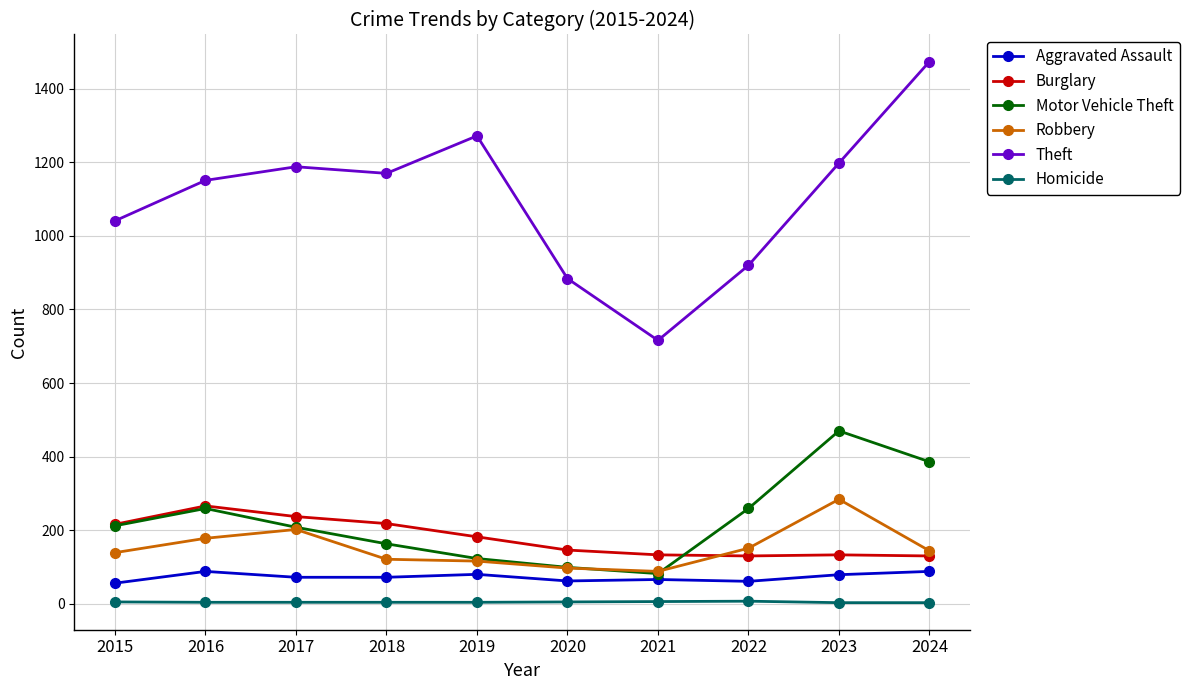

Which series changed the most between 2016 and 2022?

Theft